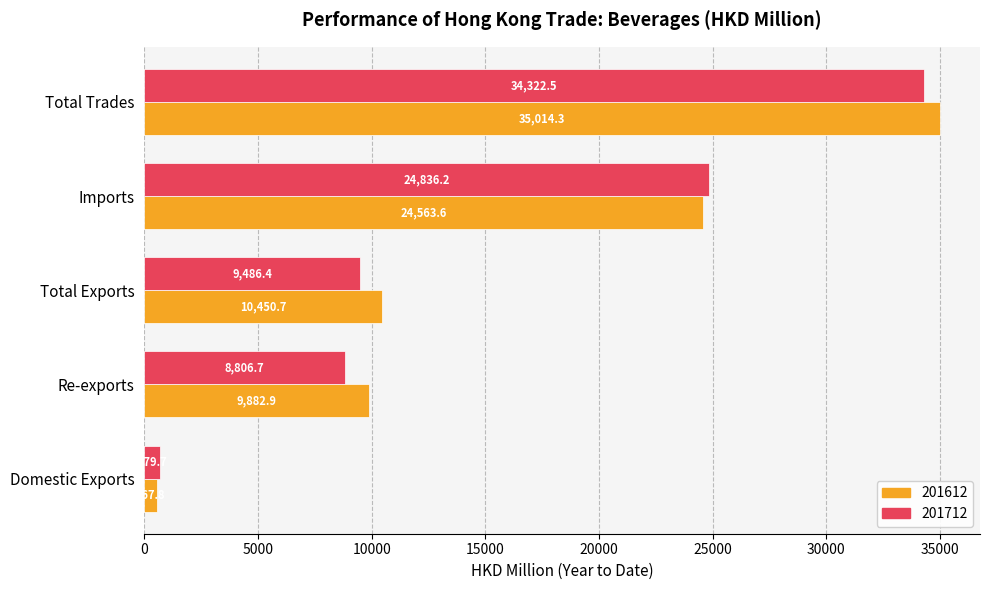

What is the sum of all 201612 values?

80479.3